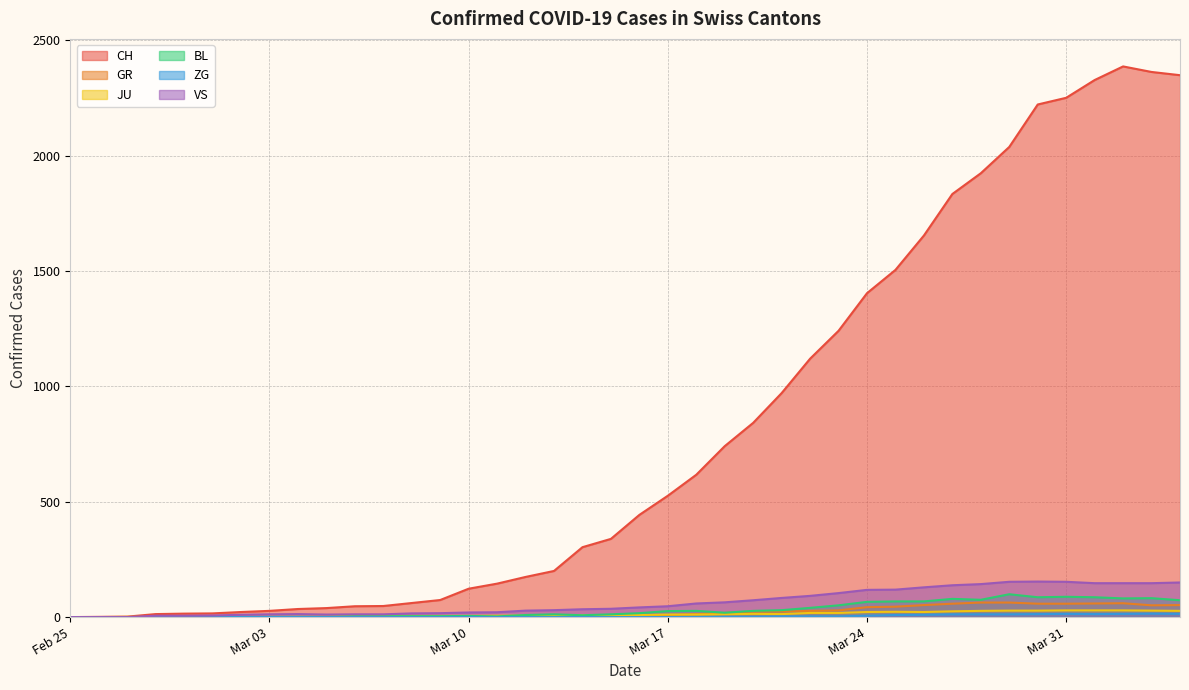

Which series has the widest spread of values?

CH